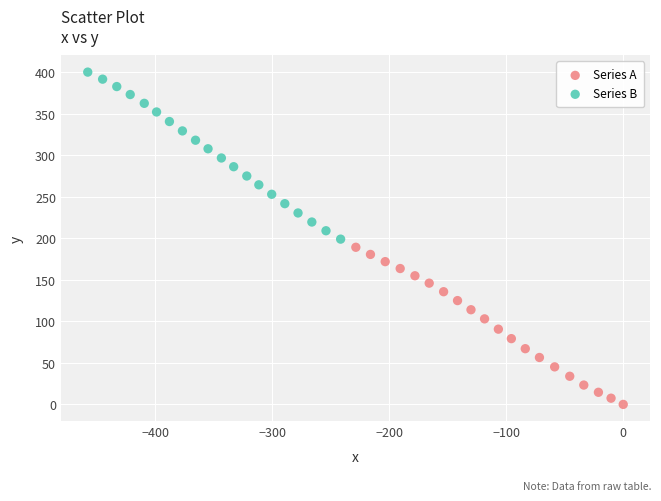

Which series reaches the maximum Y coordinate?

Series B